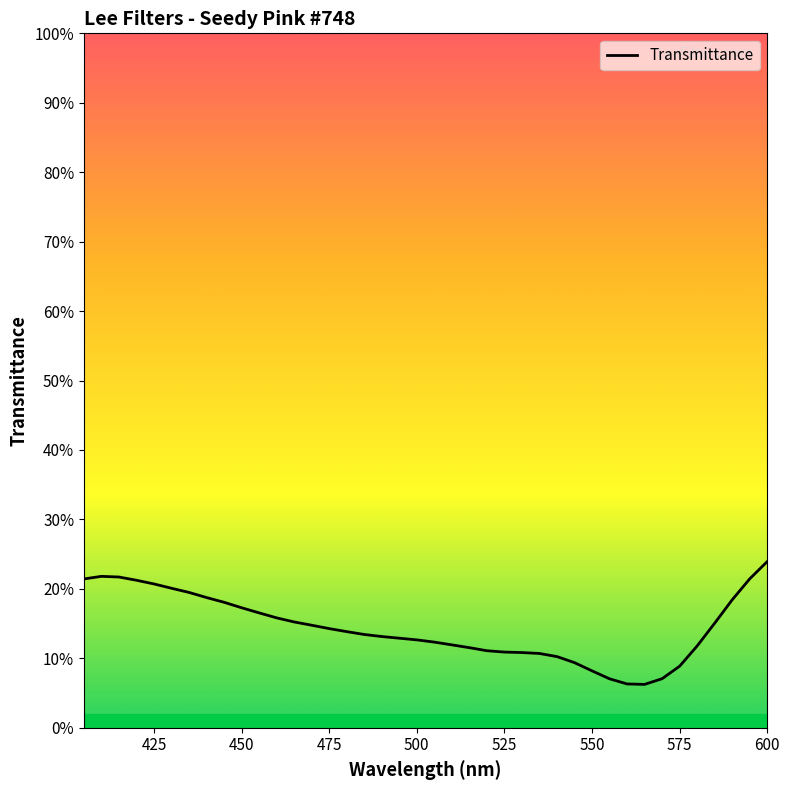

How many interior local peaks (higher than both neighbors) does the data have?

1